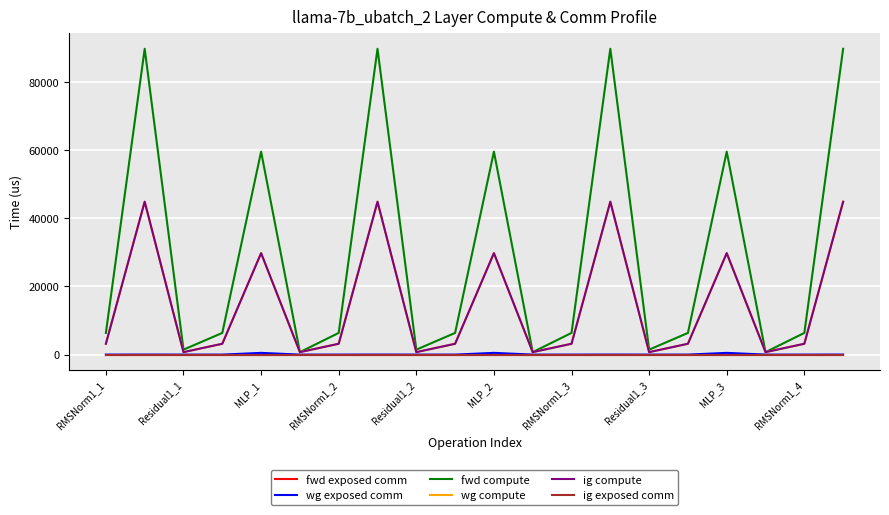

True or false: wg compute has more than 0 interior local peaks.

True